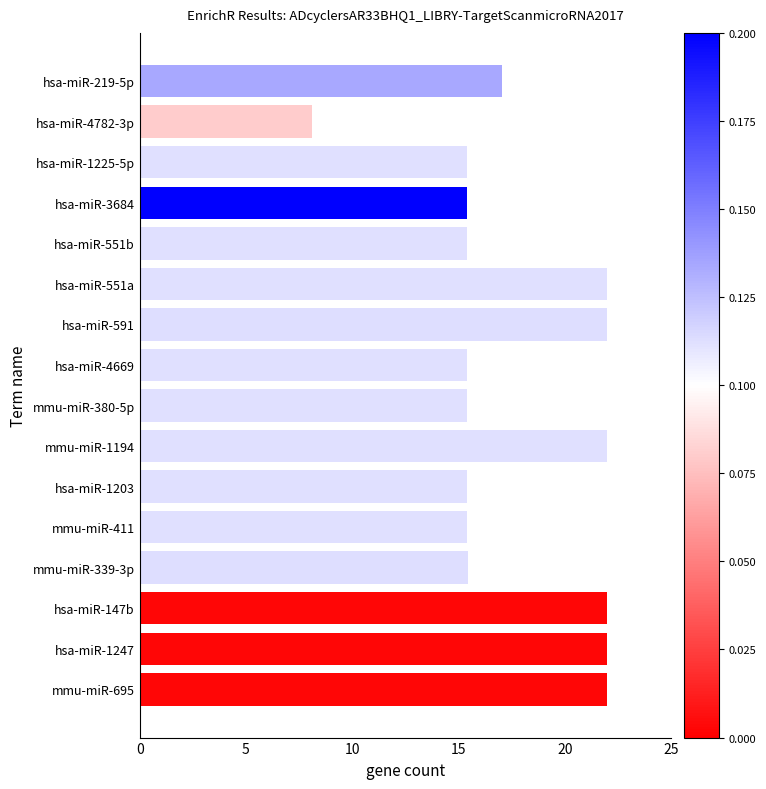

The chart shows a value of 26.9 at hsa-miR-1203. True or false?

False